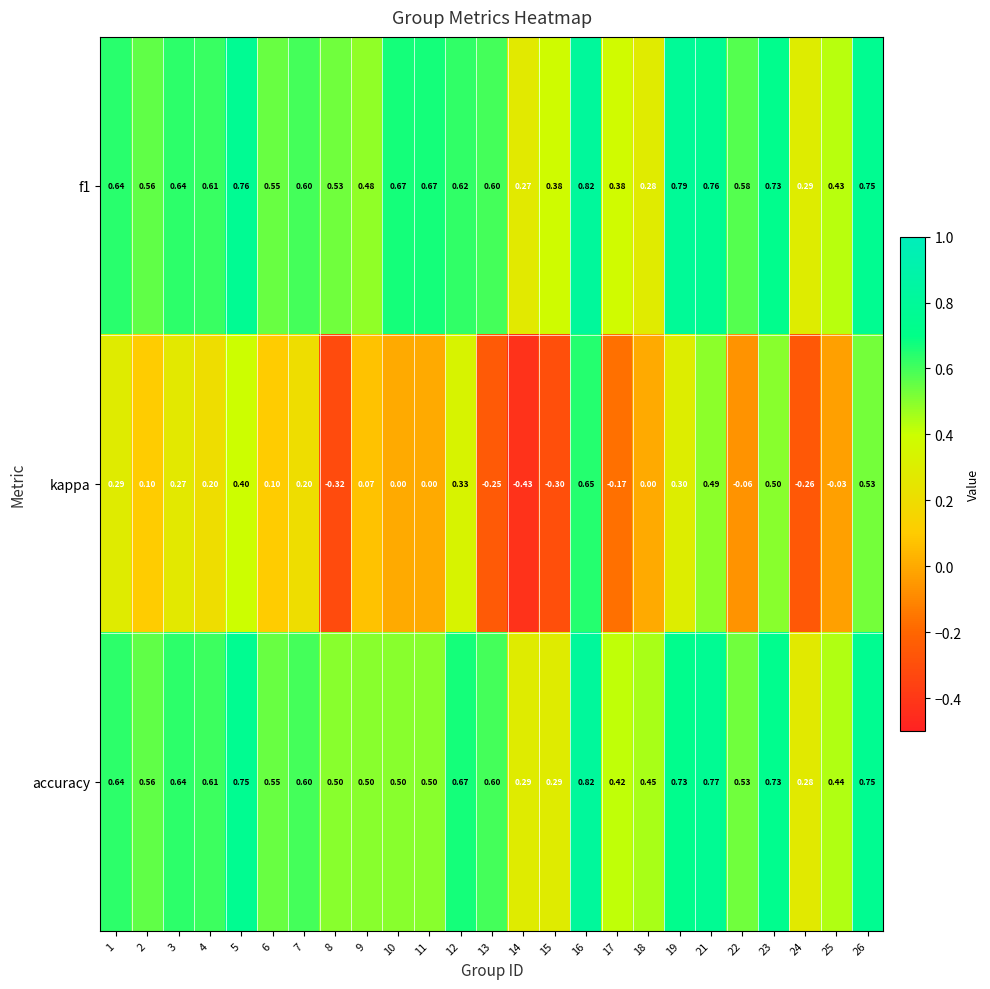

Is the value of kappa at 10 greater than the value of f1 at 1?

No